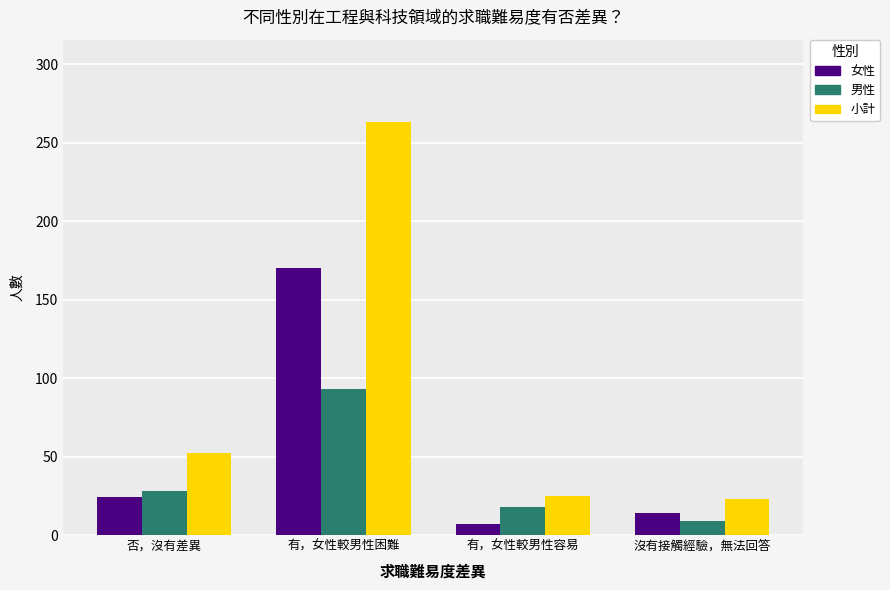

What is the minimum value for 男性?

9